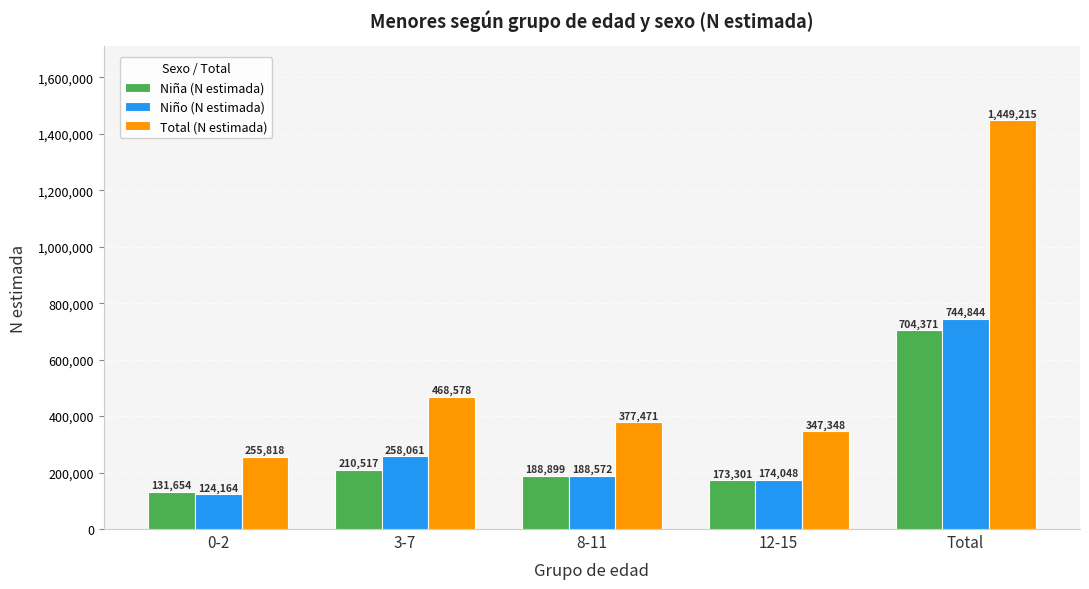

What position from the right is 3-7?

4